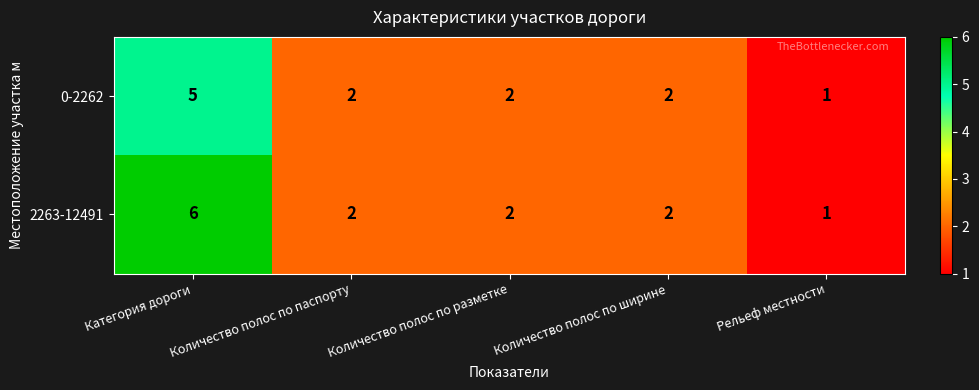

Count the 0-2262 values in the range 2 to 3.

3